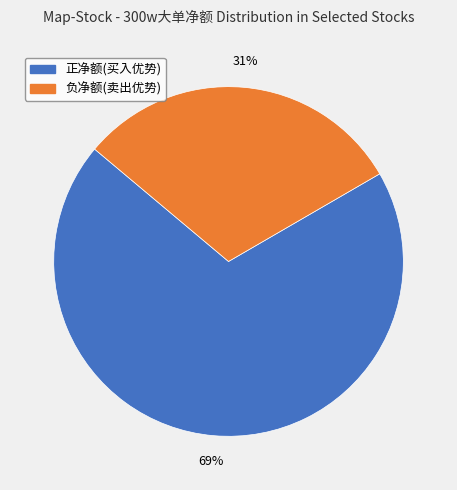

How many slices are in this pie chart?

2